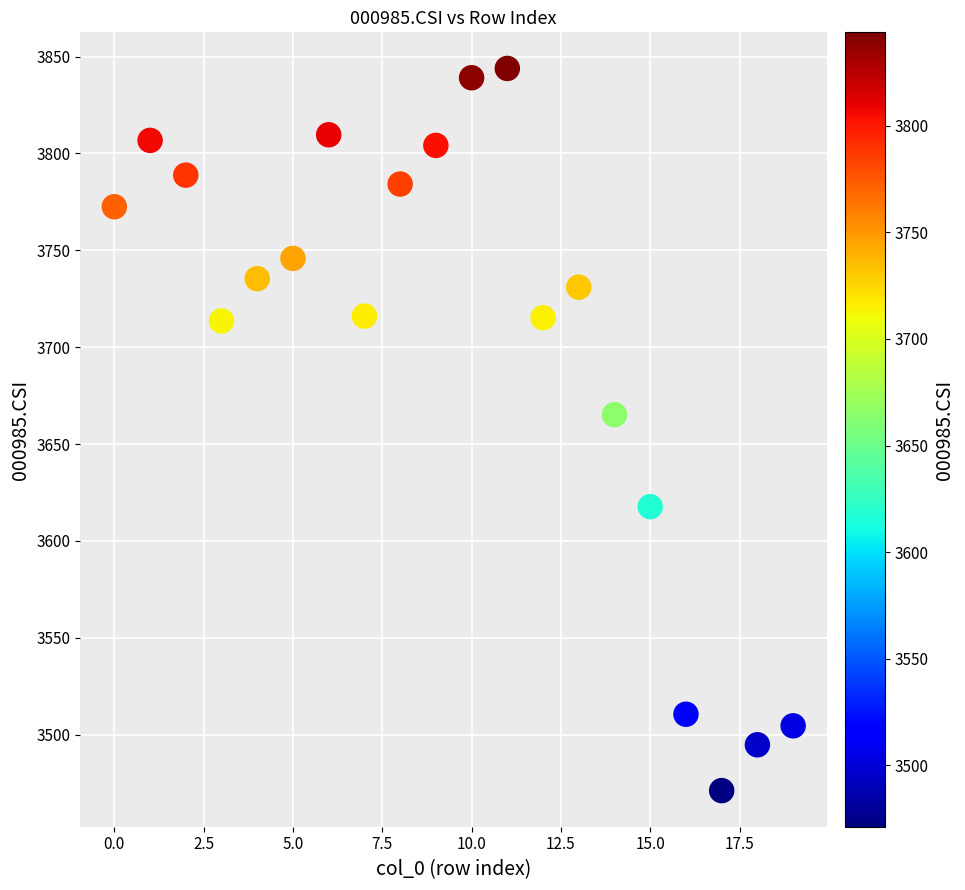

What Y value in the scatter plot is closest to 3657?

3665.2